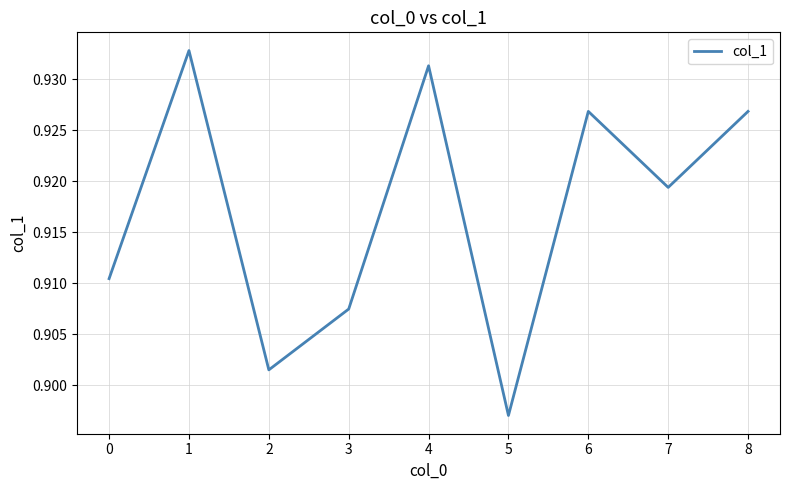

Between 7 and 4, which is larger?

4